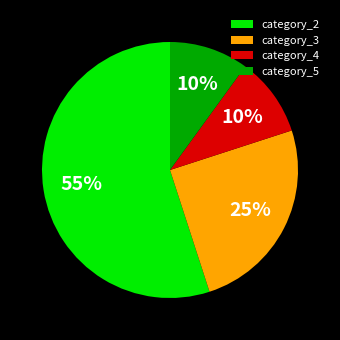

True or false: category_4 accounts for 10% of the total.

True